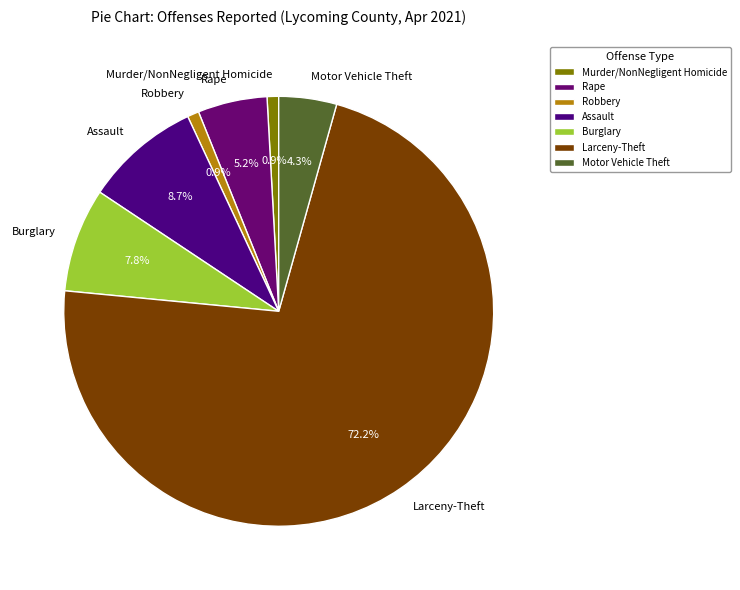

Which category has the biggest portion of the pie?

Larceny-Theft